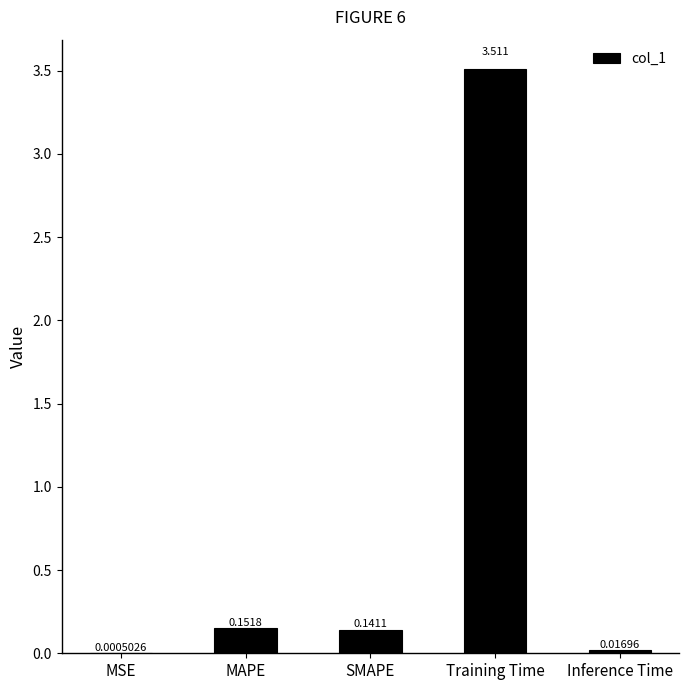

Where is the data nearest to the value 1?

MAPE